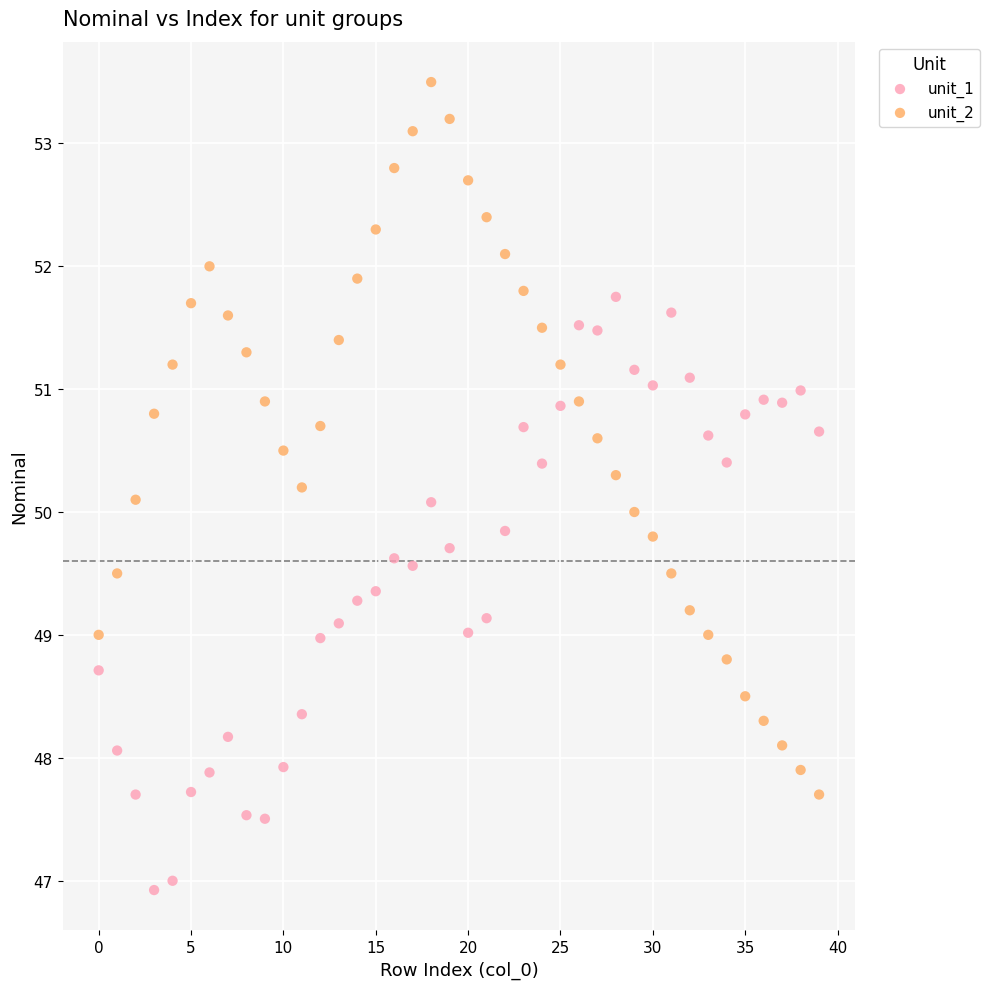

Across all data points, what is the range of Y values (max minus min)?

6.6